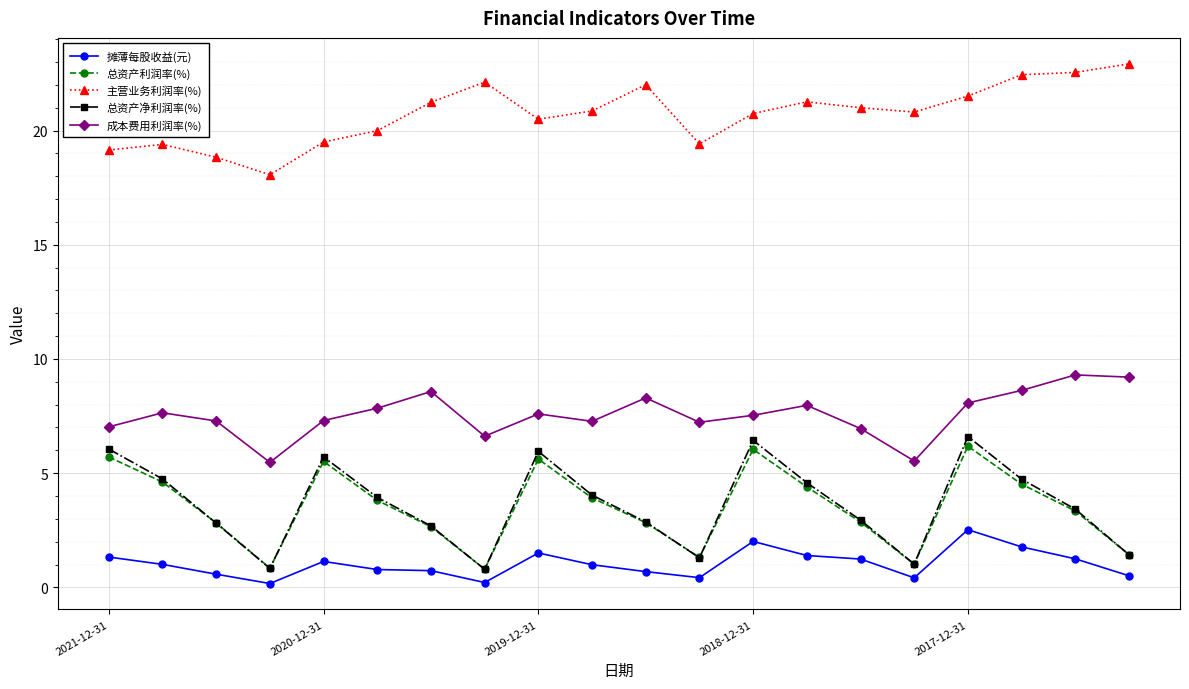

How many lines are shown in the chart?

5